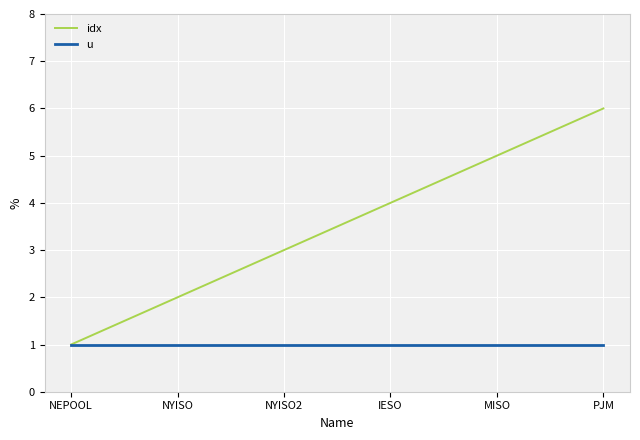

Is it true that u equals 2 at PJM?

False